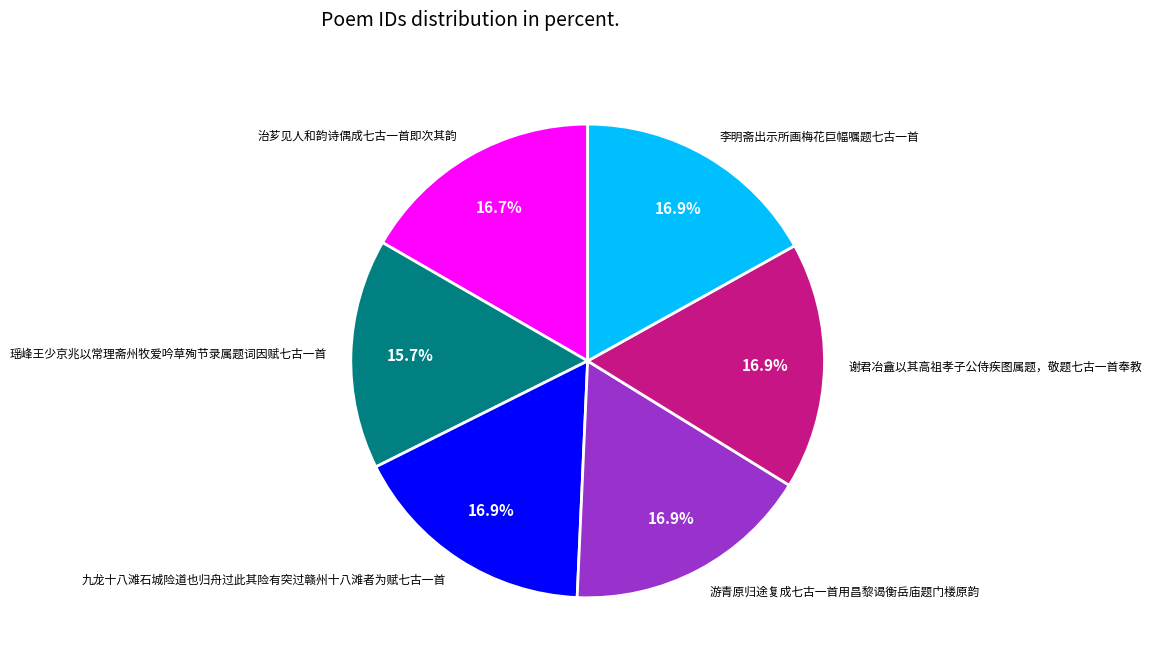

Is there a majority slice in this chart?

No